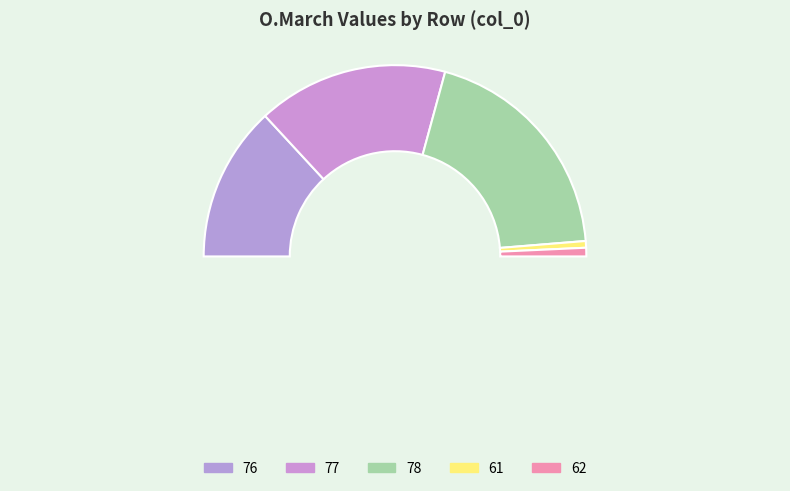

Between 62 and 76, which is larger?

76